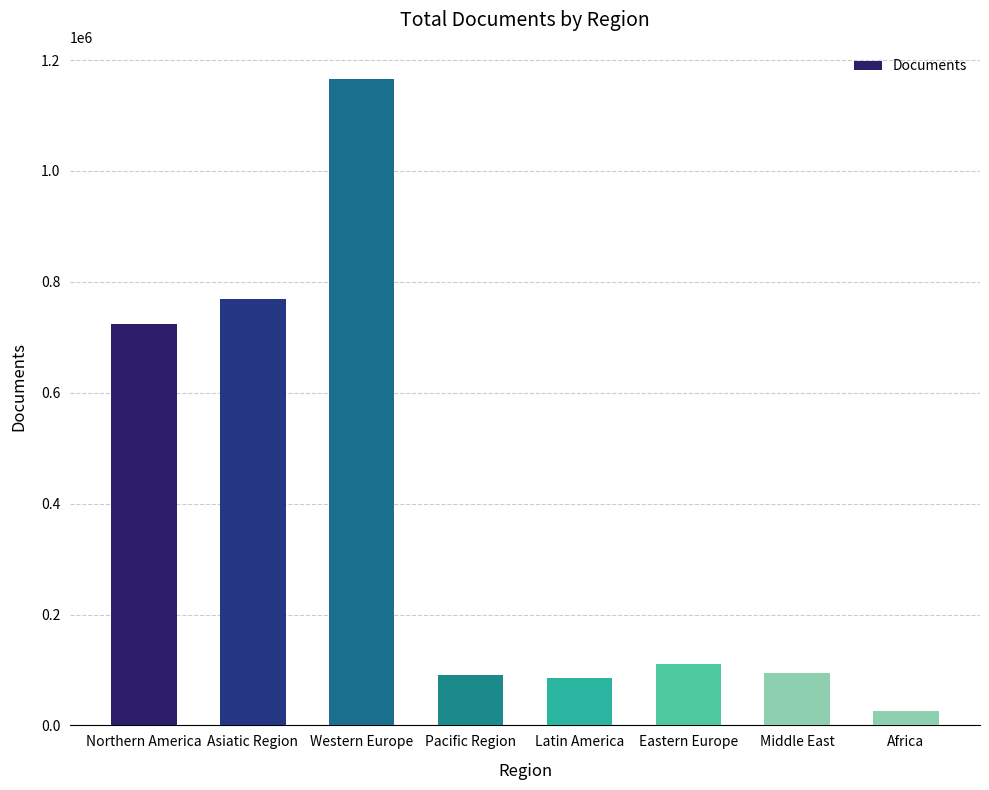

Where is the data nearest to the value 595778?

Northern America